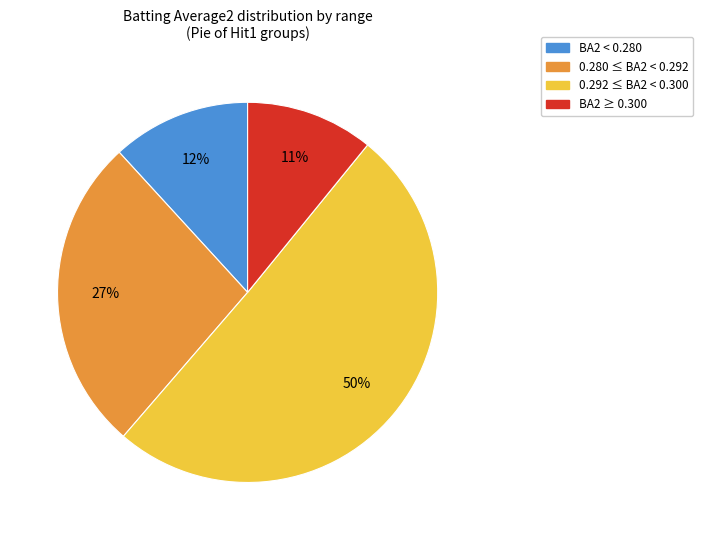

To the nearest percent, what is the average slice percentage?

25%